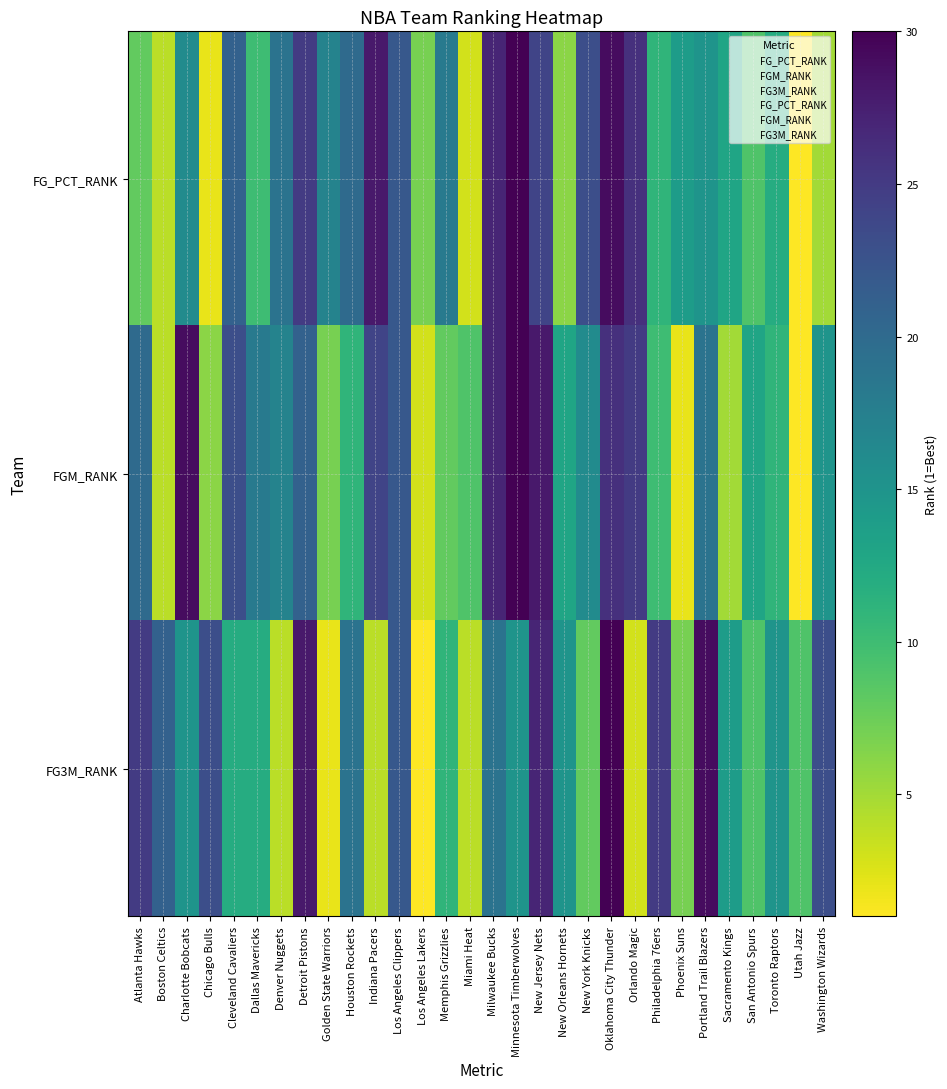

Which label corresponds to the largest value in the chart?

Minnesota Timberwolves